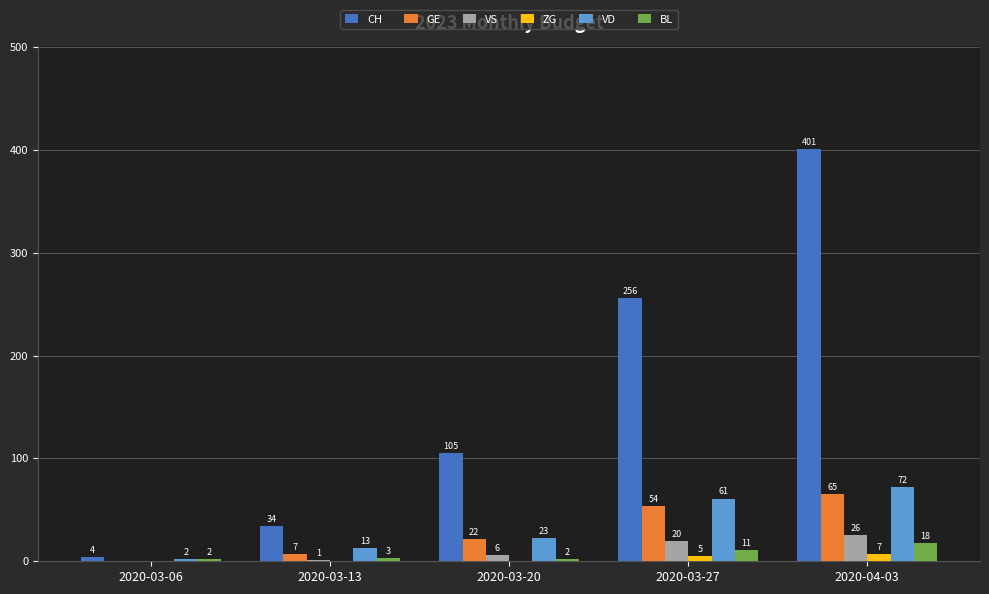

Which series has the largest total across all categories?

CH